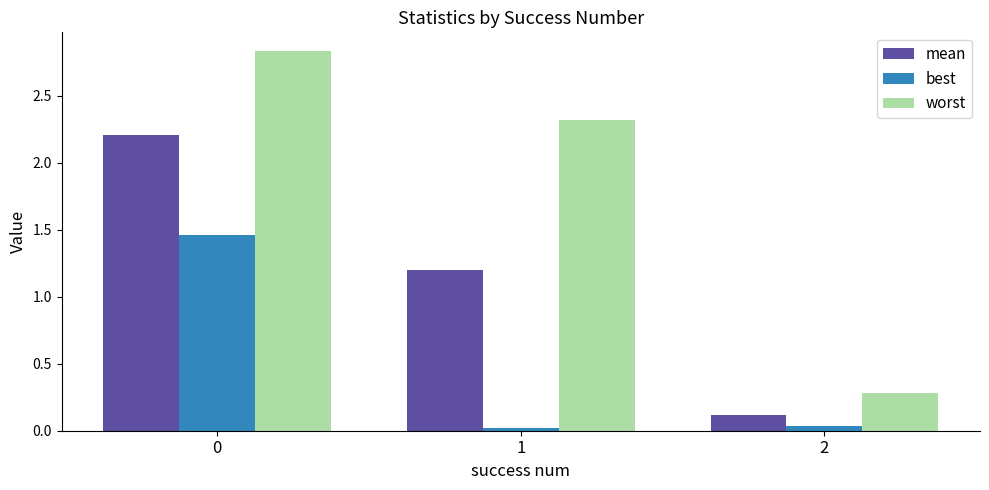

Which series changed the most between 1 and 2?

worst